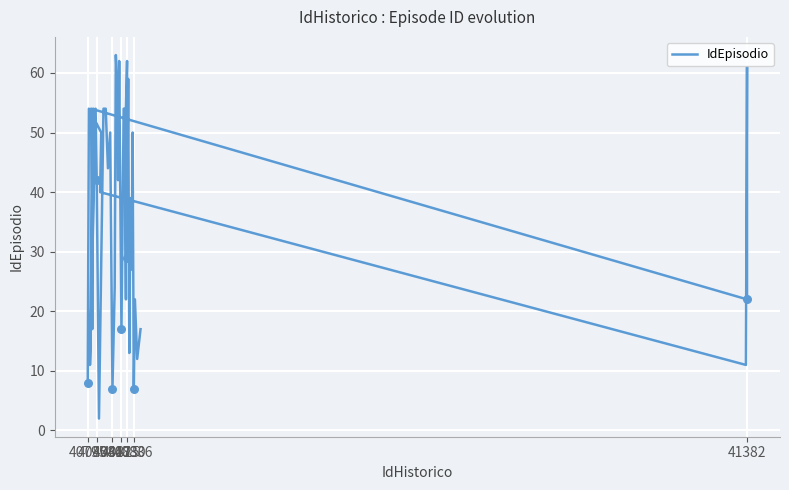

Between 40817 and 40803, which is larger?

40803